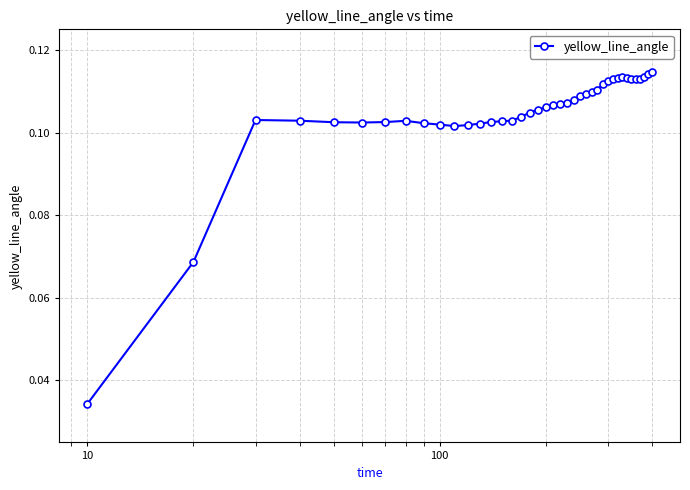

How many values are between 0 and 1?

40